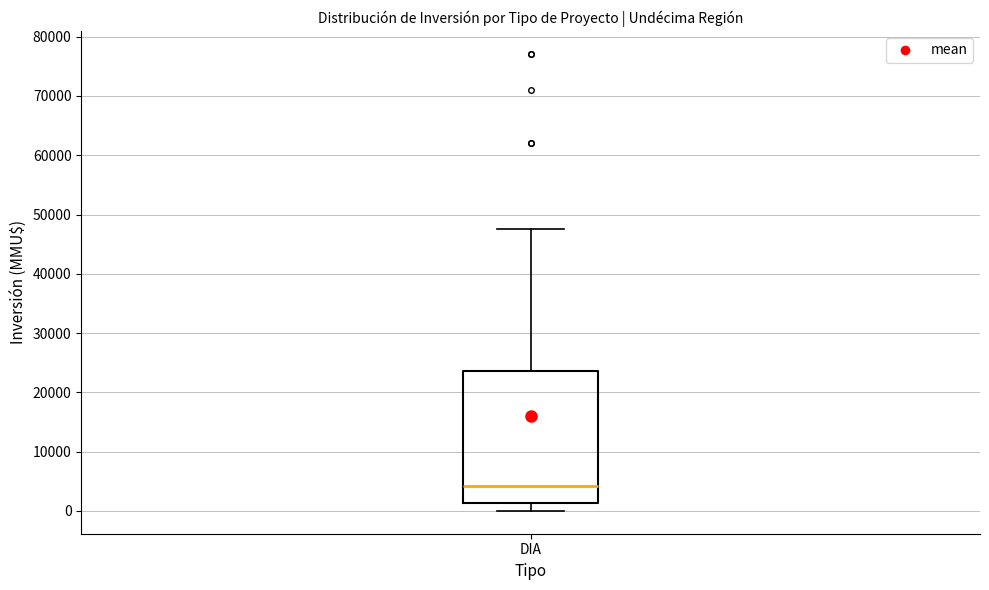

Where is the upper edge of the box for DIA on the y-axis? The values are not printed on the chart, so give them approximately, as read against the axis.

24000